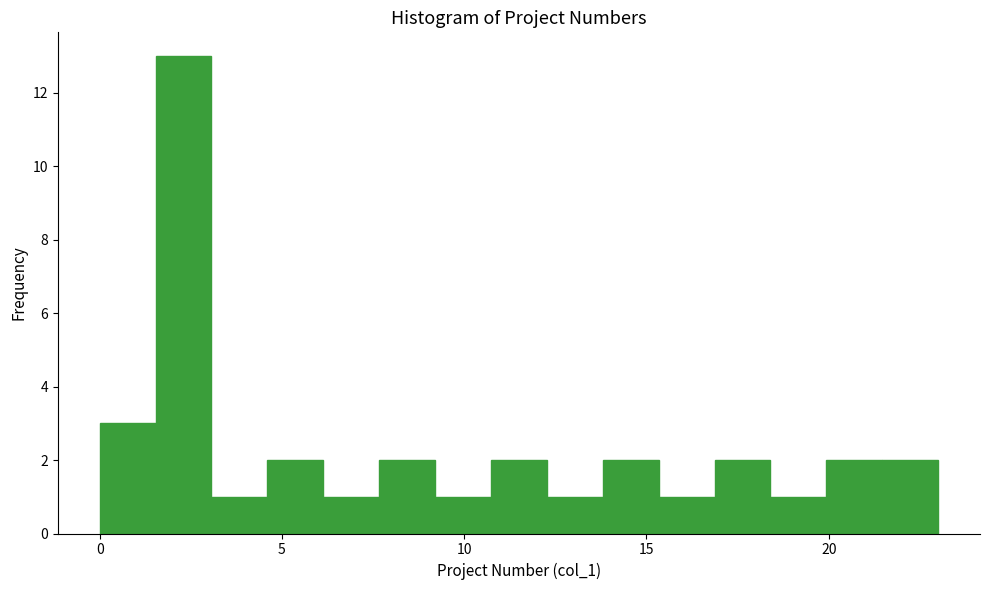

Read against the x-axis, roughly where is the centre of the tallest bar?

2.5